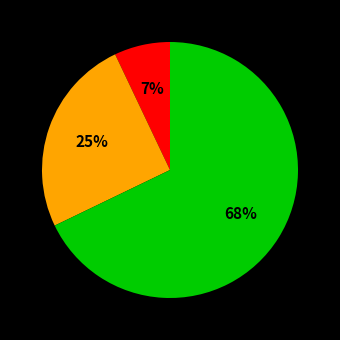

Is there a majority slice in this chart?

Yes